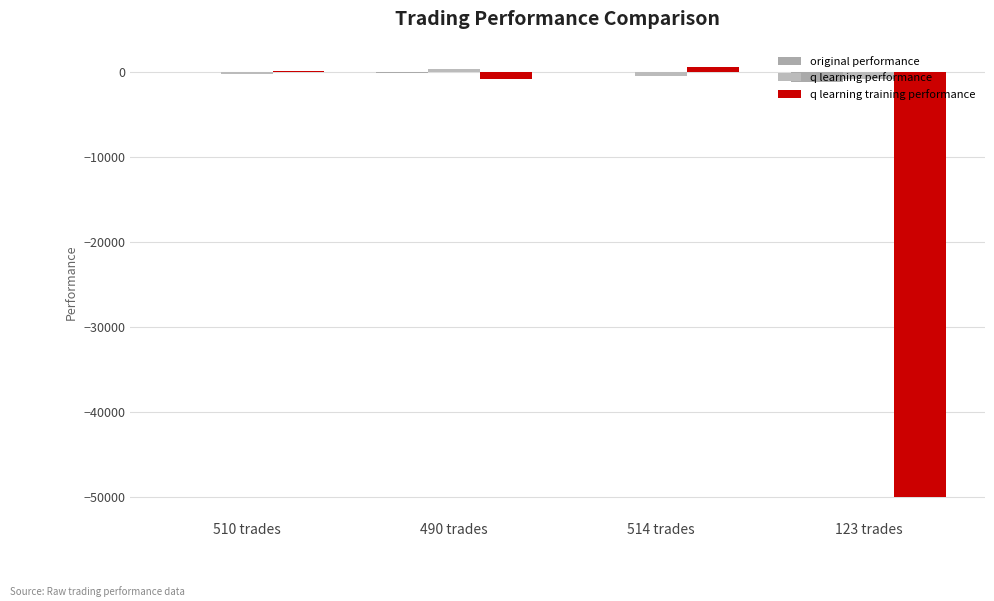

At which label does q learning performance first exceed -132?

490 trades